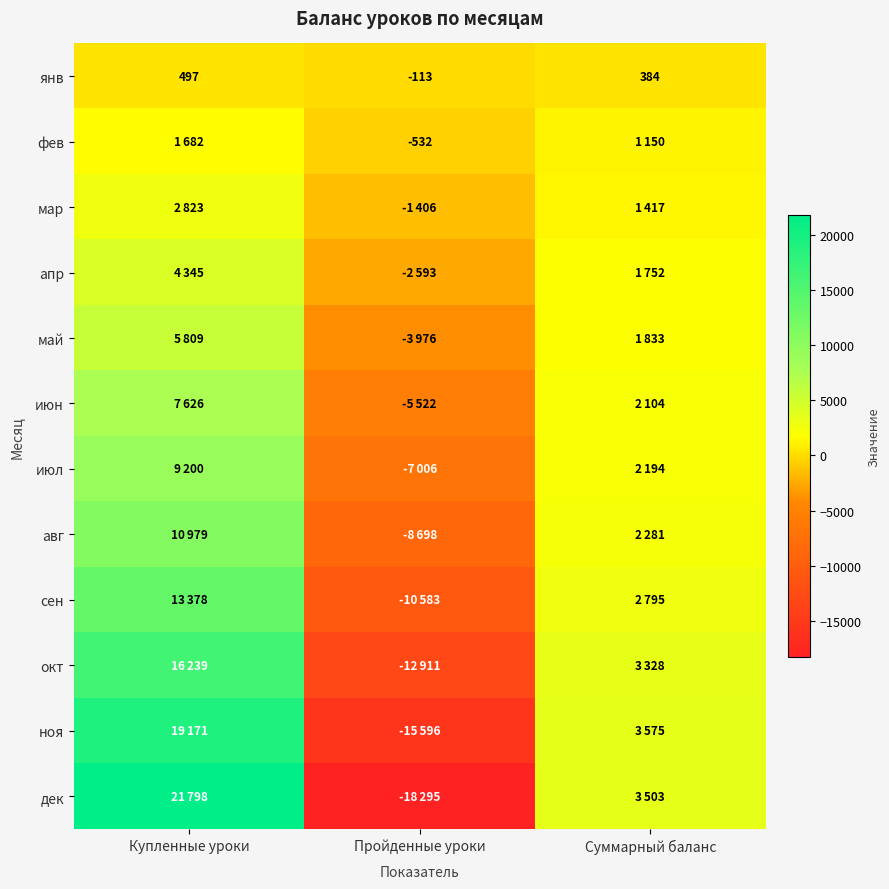

Where does the янв series first go above 384?

Купленные уроки